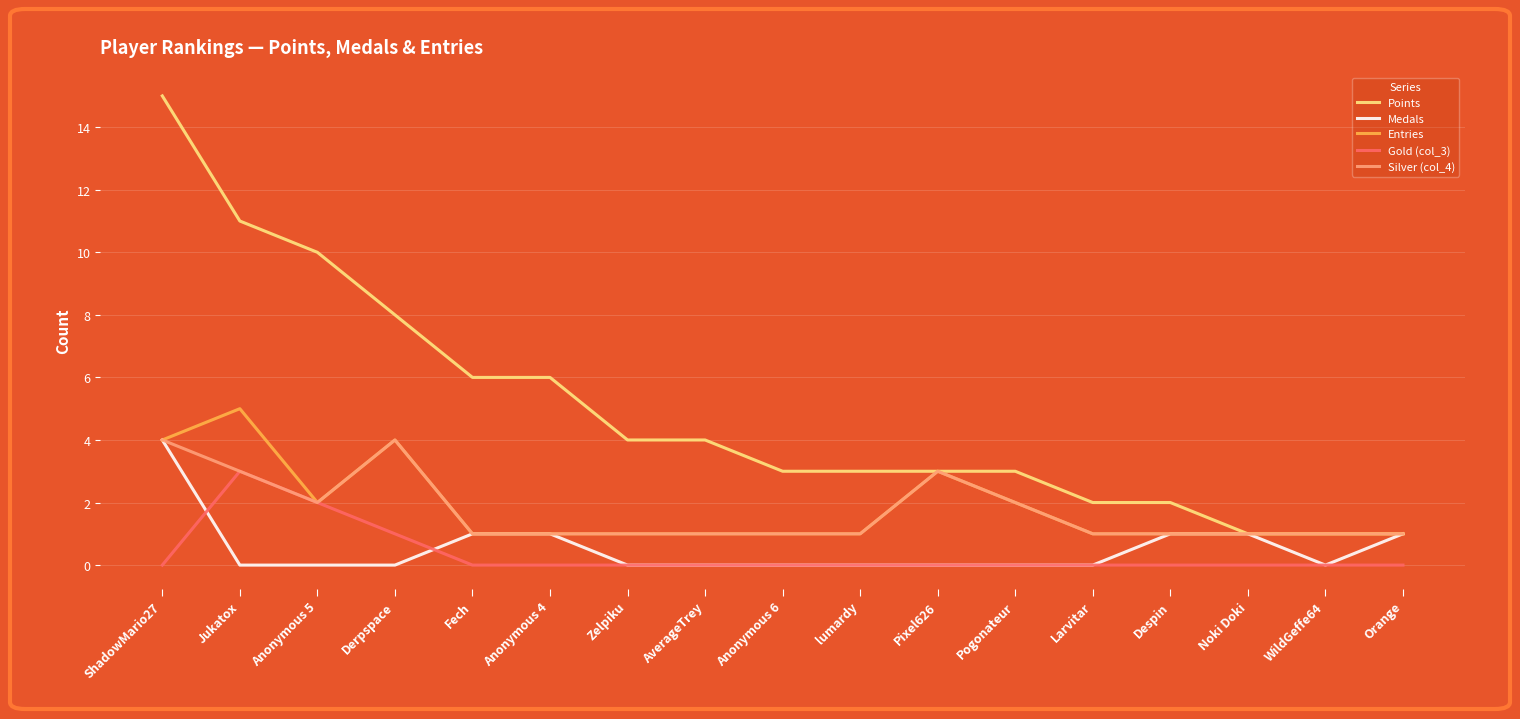

The Points series shows 4 at Zelpiku. True or false?

True